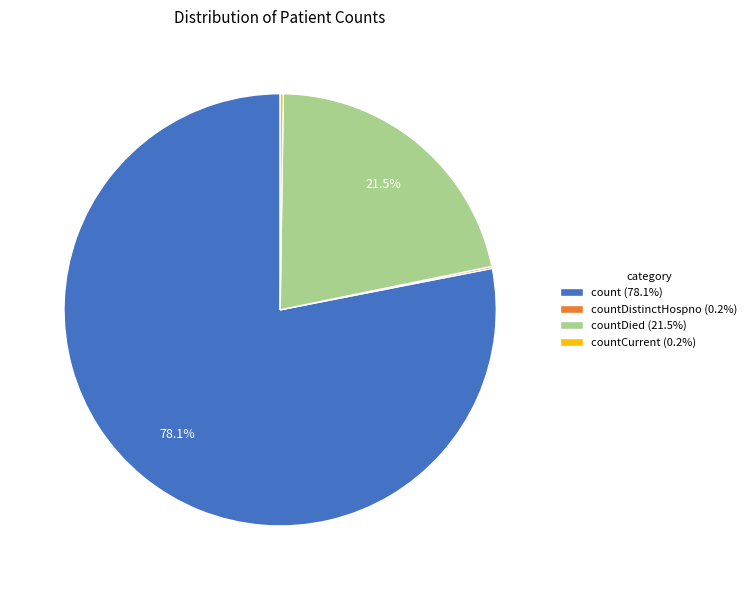

Which has a higher value, count (78.1%) or countDied (21.5%)?

count (78.1%)